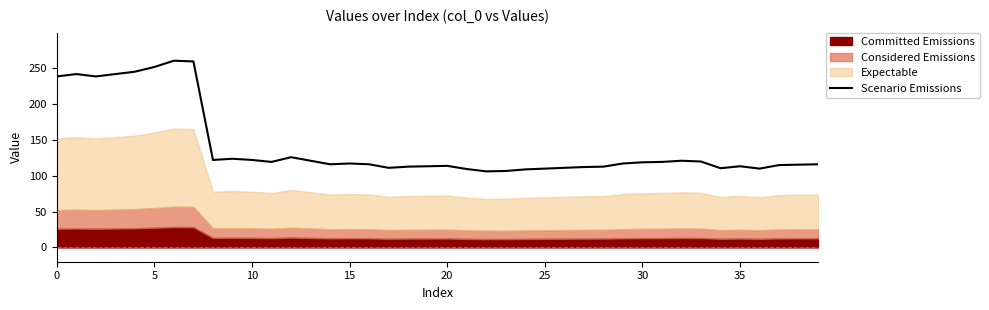

True or false: the data shows 109.5 at 21.

True